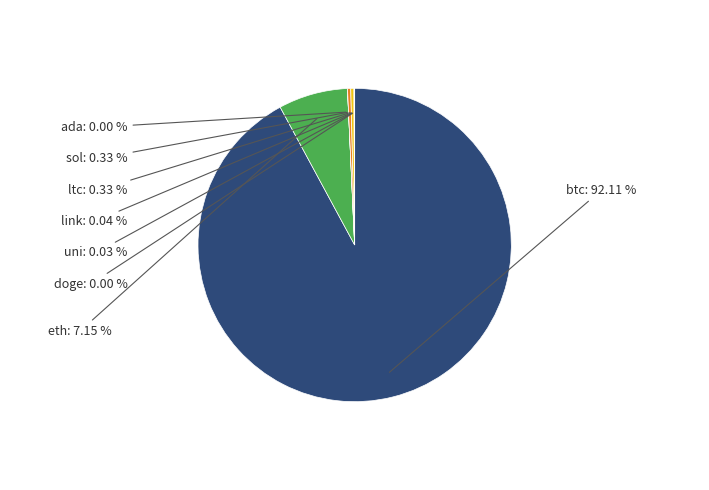

What is the total percentage of sol and eth?

7.5%